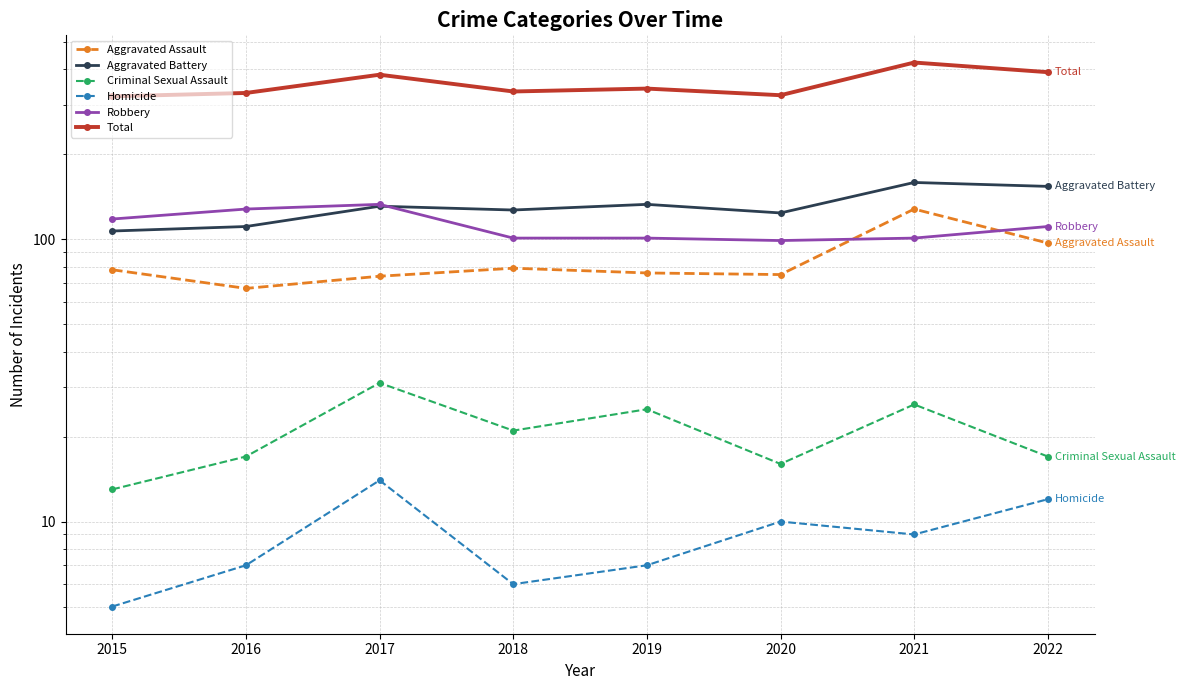

True or false: Criminal Sexual Assault and Total intersect in this chart.

False